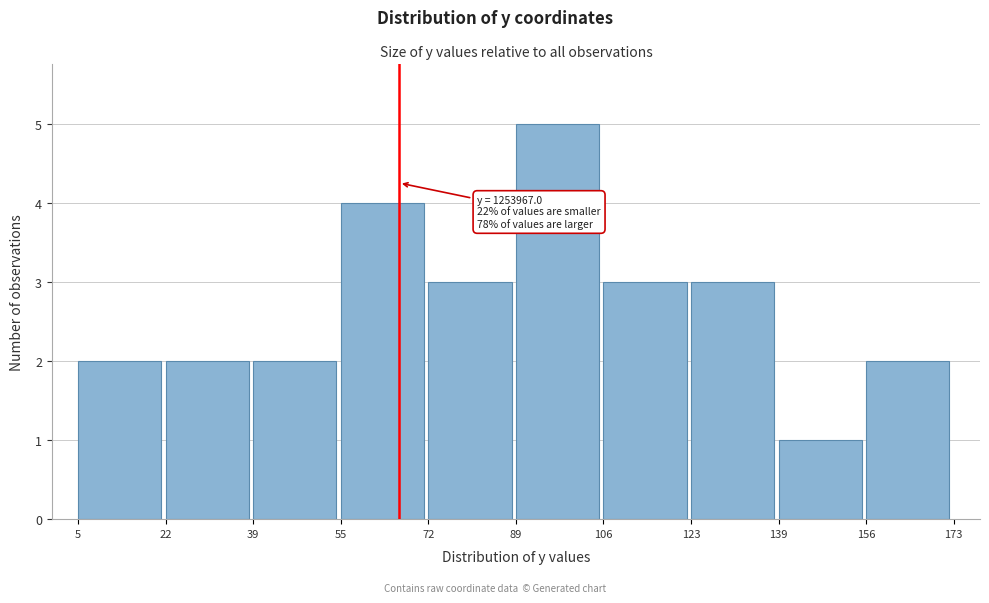

Reading right to left, what are all the values shown in this chart?

156=2	139=1	123=3	106=3	89=5	72=3	55=4	39=2	22=2	5=2